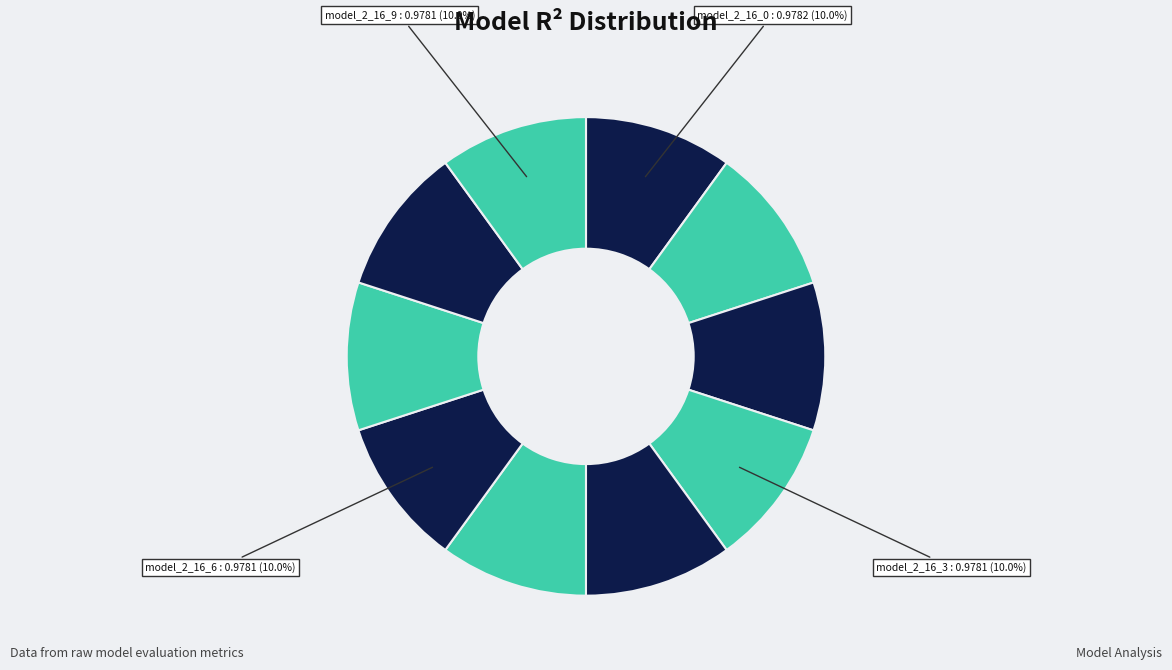

To the nearest percent, what is the average slice percentage?

10%